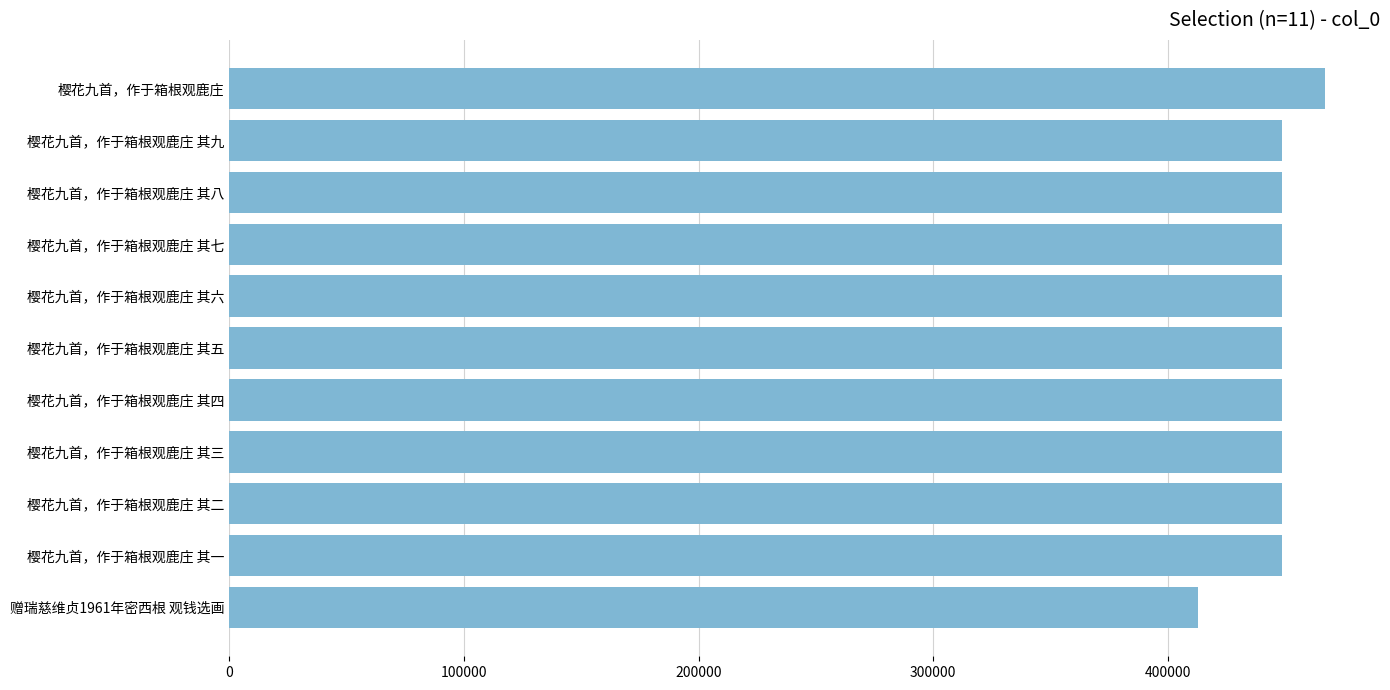

What value does the data have at 樱花九首，作于箱根观鹿庄 其五?

448860